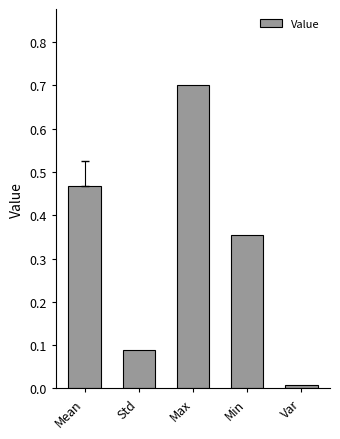

What is the label of the 1st bar from the left?

Mean